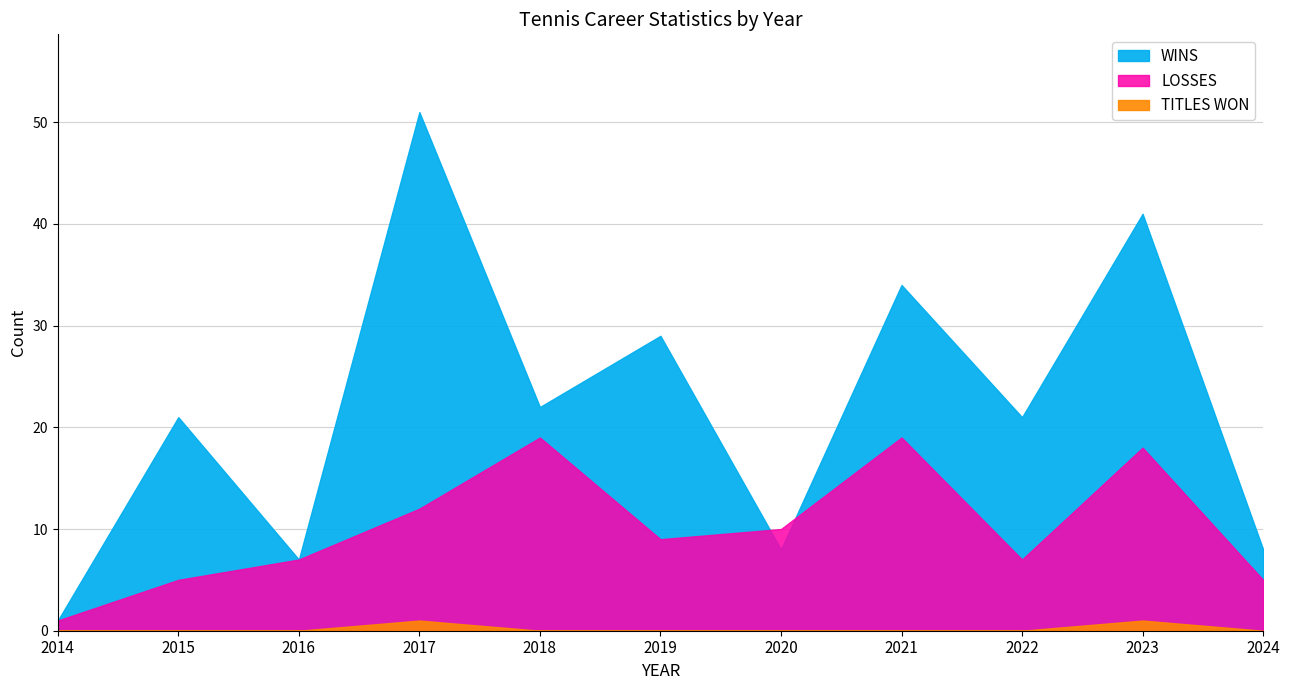

Rank the series by their average value, from lowest to highest.

TITLES WON, LOSSES, WINS